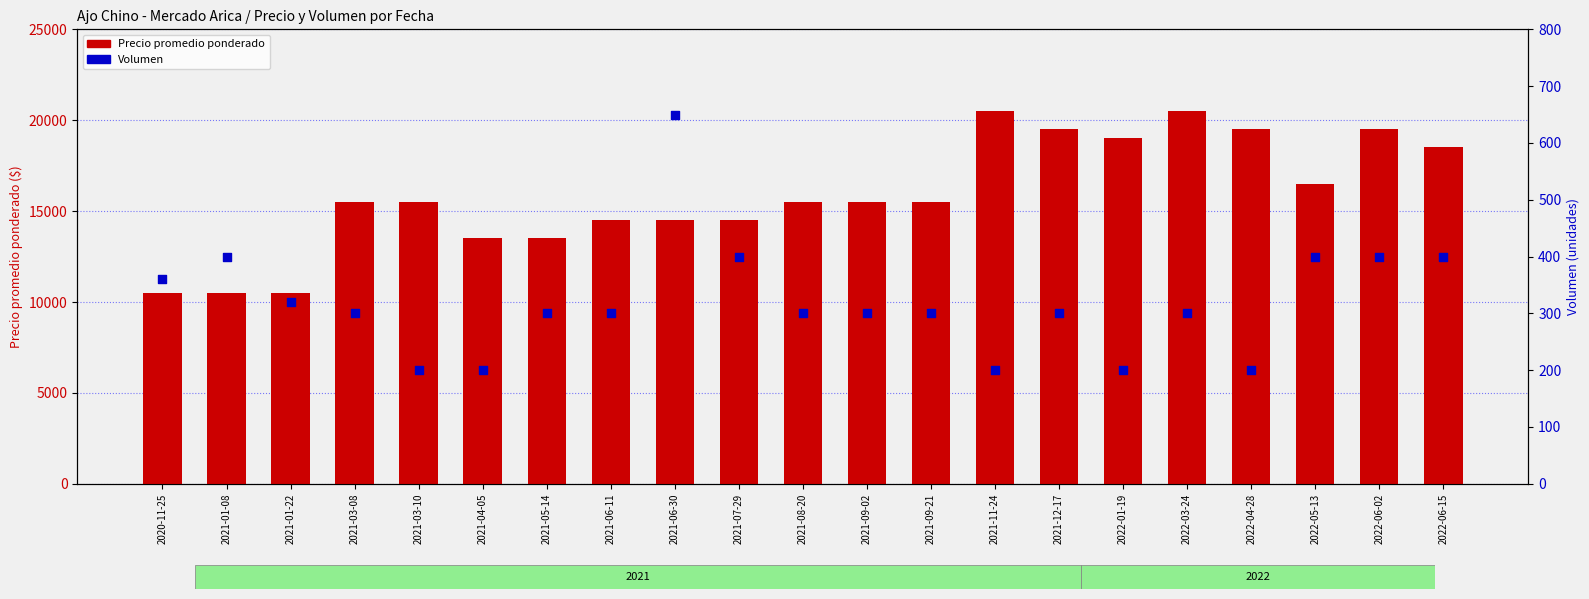

Which series has the largest total across all categories?

Precio promedio ponderado